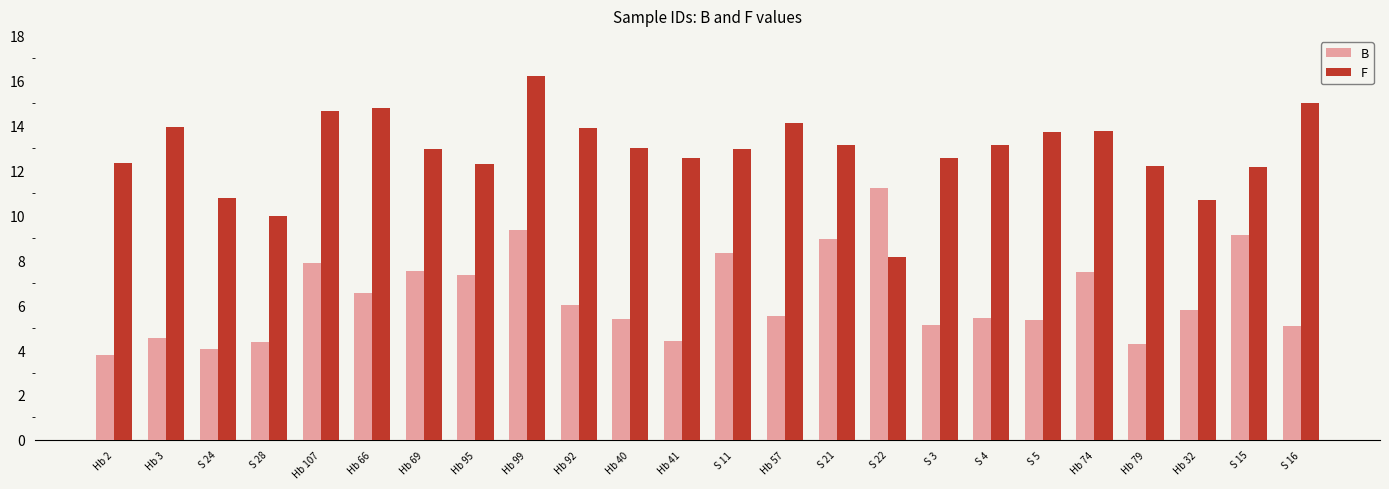

What is the label of the 20th bar from the left?

Hb 74